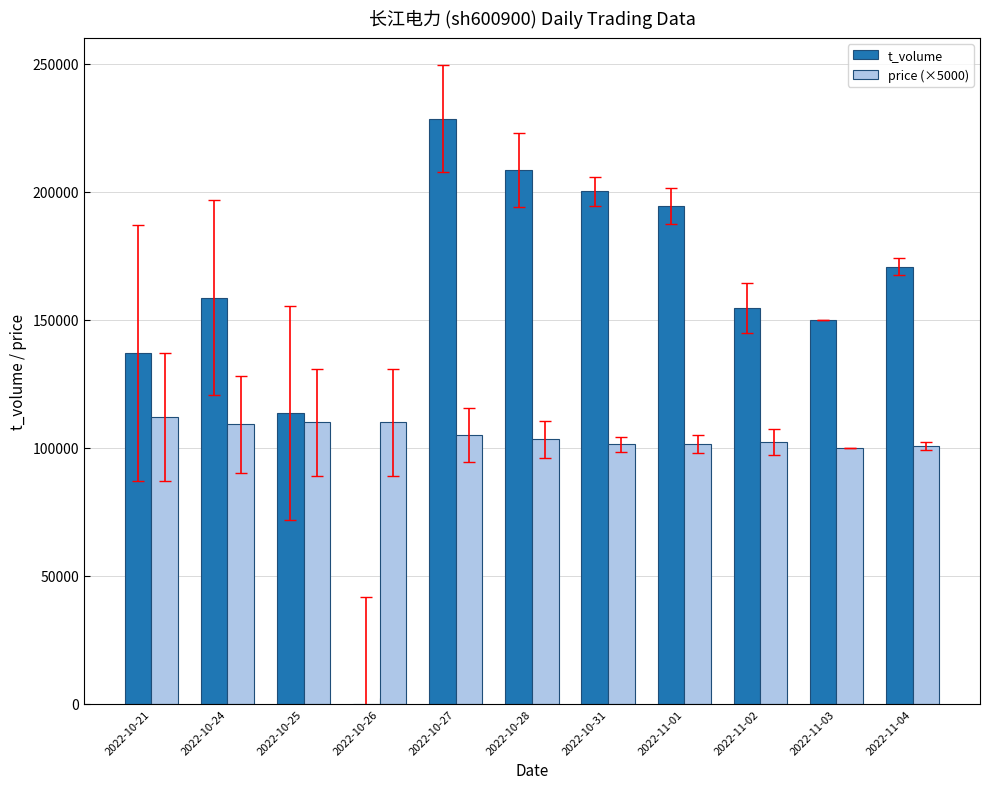

What is the greatest value displayed?

228467.0